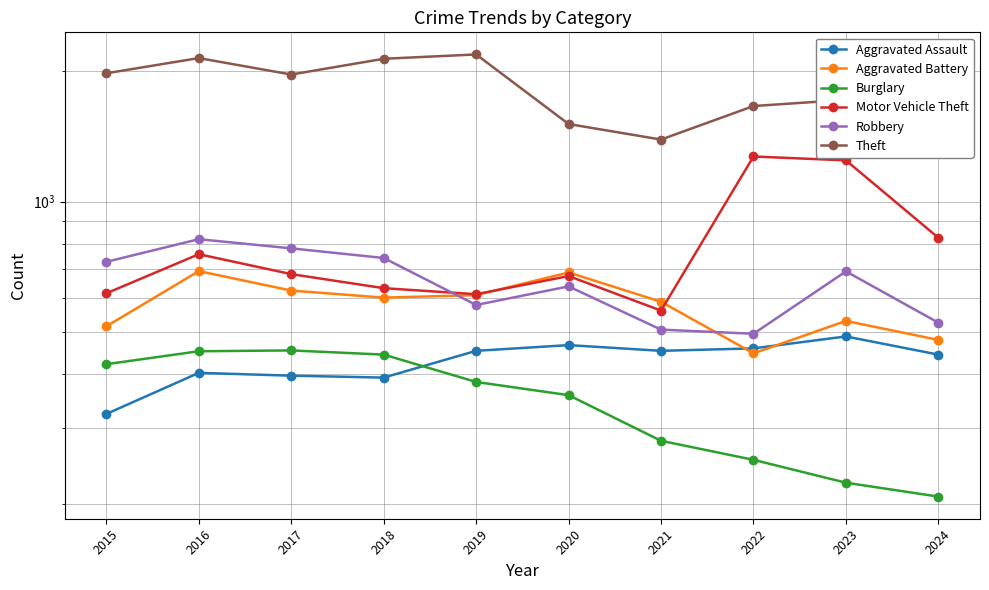

List the labels in order of Robbery value, smallest first.

2022, 2021, 2024, 2019, 2020, 2023, 2015, 2018, 2017, 2016